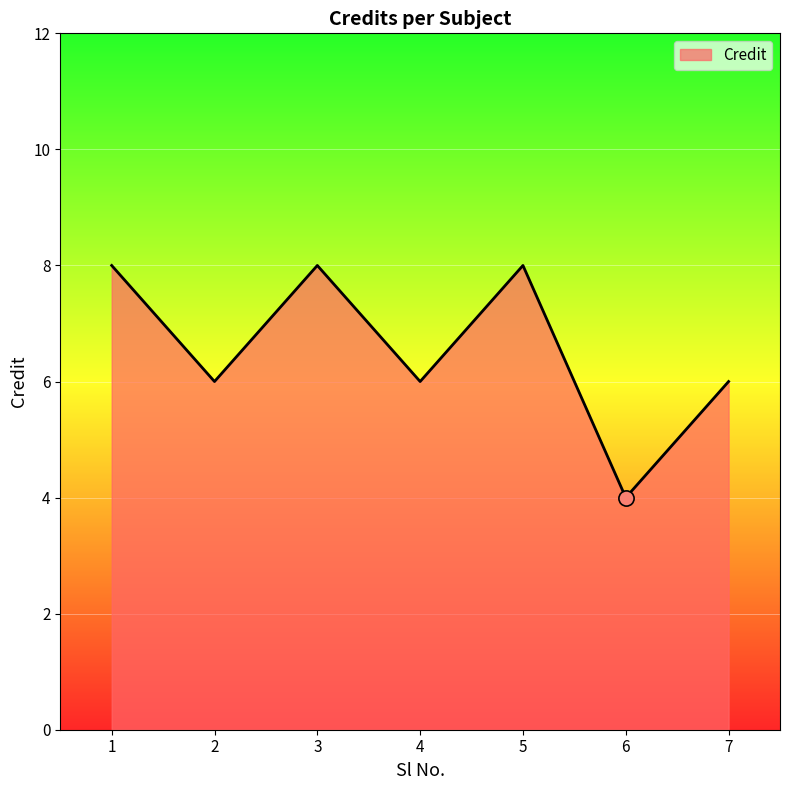

What is the ratio of the value at 1 to the value at 2?

1.3